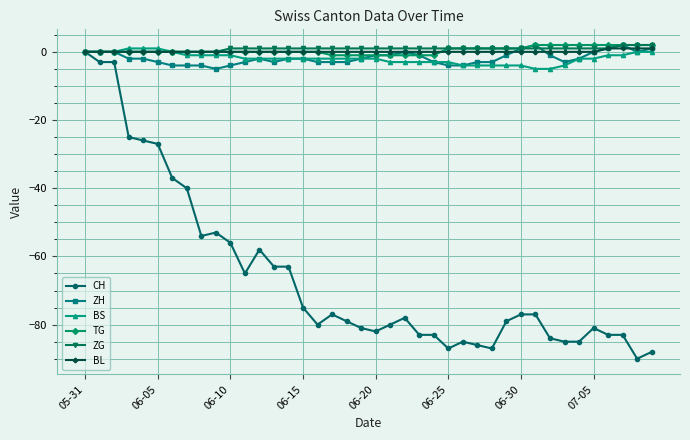

Which series has the widest spread of values?

CH